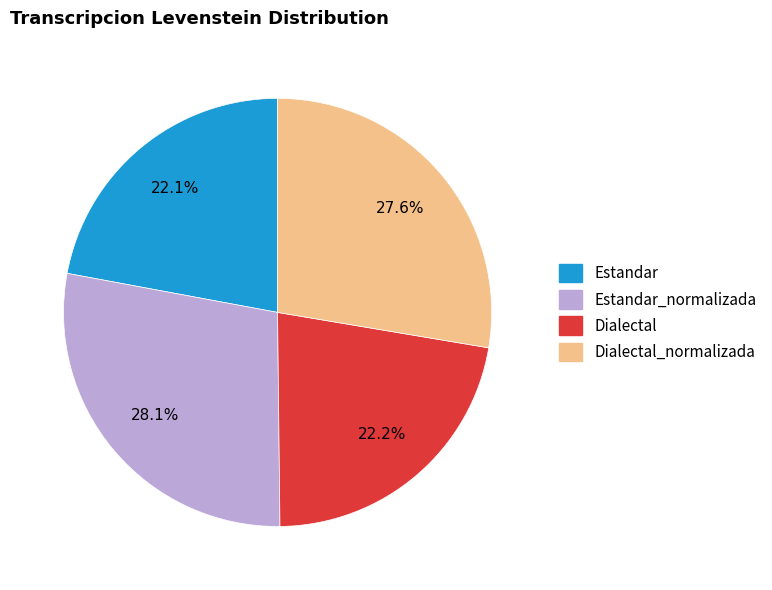

Is there any slice that represents more than half of the pie?

No